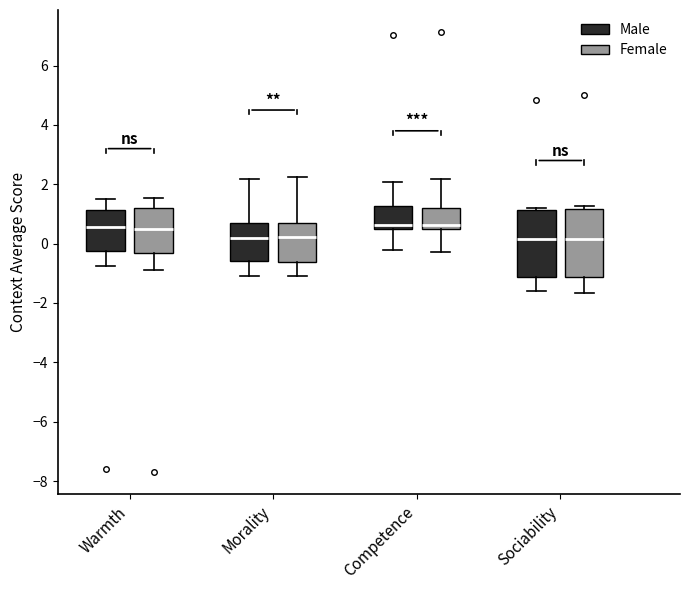

Reading left to right, transcribe this box plot: for each box, give where its median line is, the range the box spans, and where its two whiskers end, as read against the y-axis. The values are not printed on the chart, so give them approximately, as read against the axis.

Warmth (Male): median 0.6, box -0.2 to 1.2, whiskers -0.8 to 1.6
Warmth (Female): median 0.4, box -0.4 to 1.2, whiskers -0.8 to 1.6
Morality (Male): median 0.2, box -0.6 to 0.6, whiskers -1.0 to 2.2
Morality (Female): median 0.2, box -0.6 to 0.6, whiskers -1.0 to 2.2
Competence (Male): median 0.6, box 0.4 to 1.2, whiskers -0.2 to 2.0
Competence (Female): median 0.6, box 0.4 to 1.2, whiskers -0.2 to 2.2
Sociability (Male): median 0.2, box -1.2 to 1.2, whiskers -1.6 to 1.2
Sociability (Female): median 0.2, box -1.2 to 1.2, whiskers -1.6 to 1.2 (just above the box's upper edge)